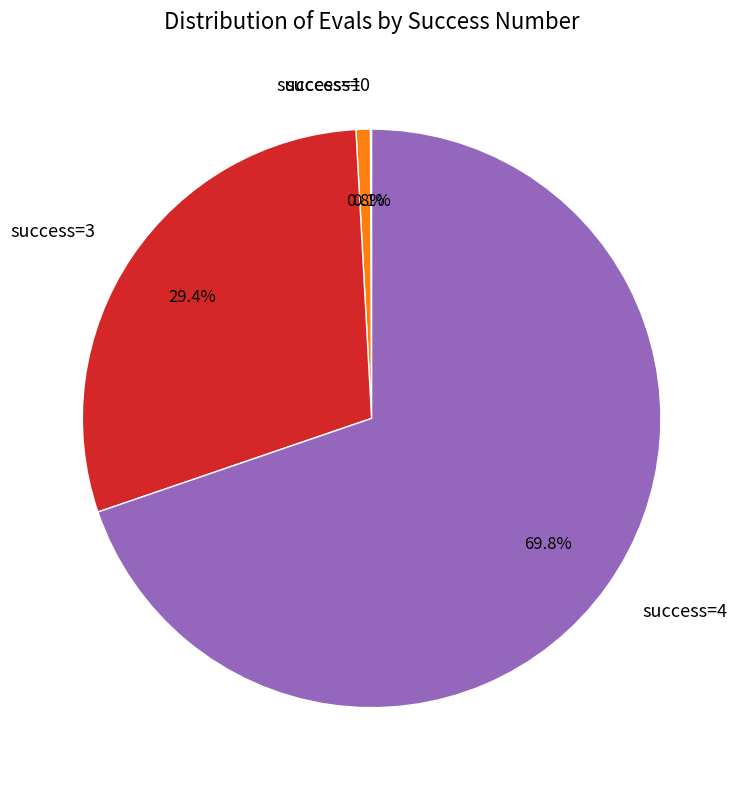

What percentage is NOT represented by success=1?

99.2%